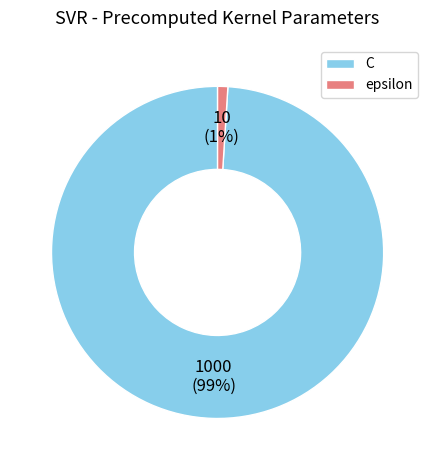

Do epsilon and C together represent more than half of the pie?

Yes